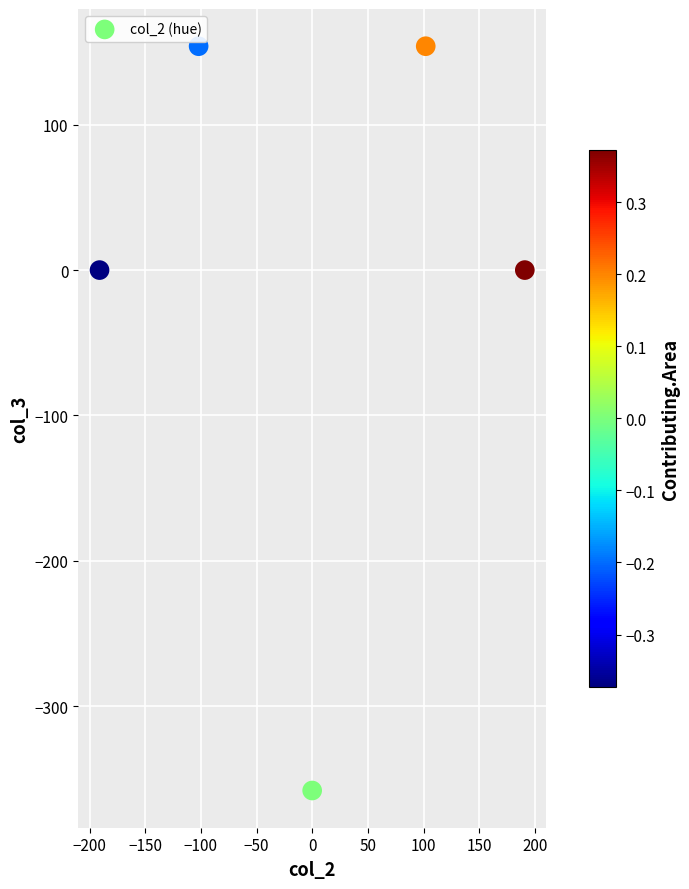

What is the range of X values (max minus min)?

382